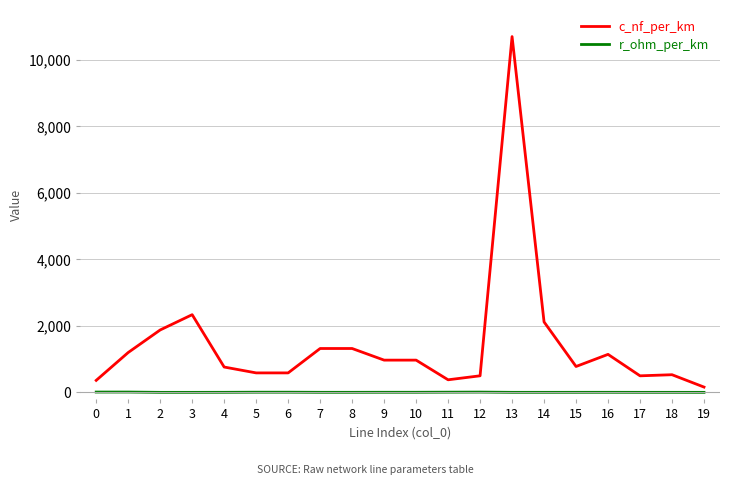

At which category is the sum across all series the highest?

13